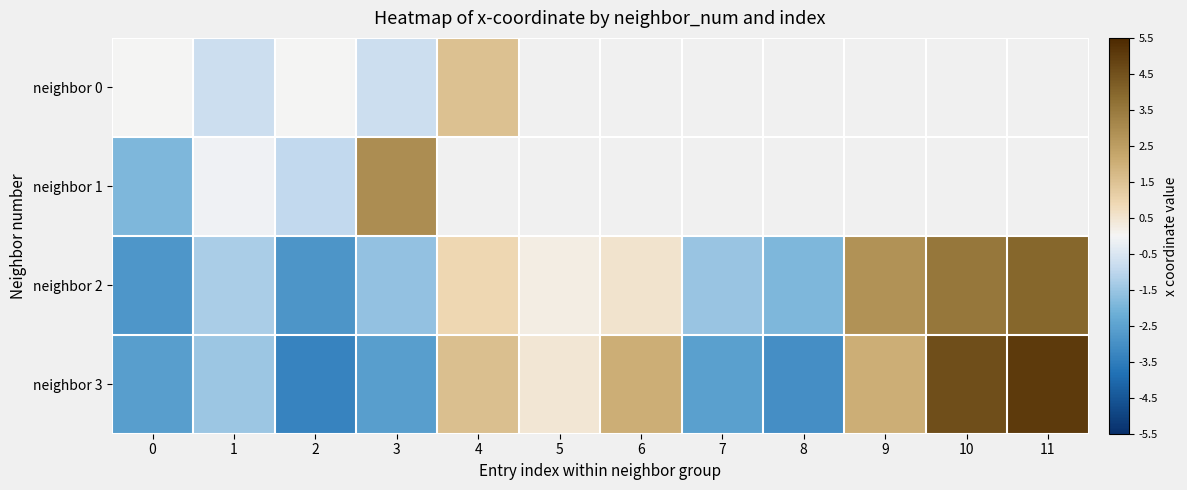

How many positive values does the neighbor 2 series have?

6